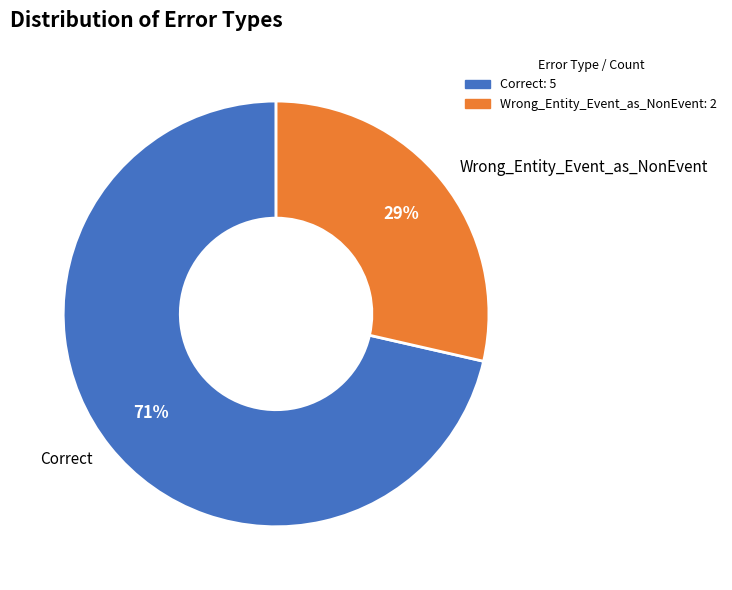

To the nearest percent, what portion does Correct represent?

71%